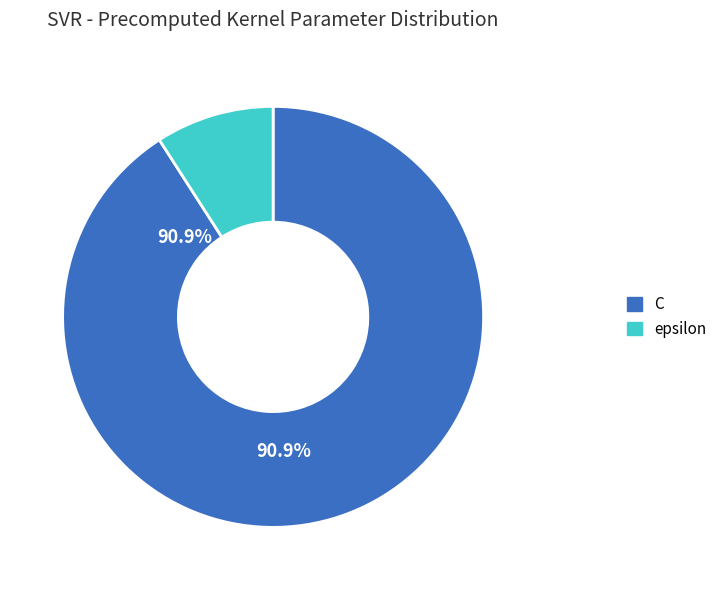

Between epsilon and C, which is larger?

C